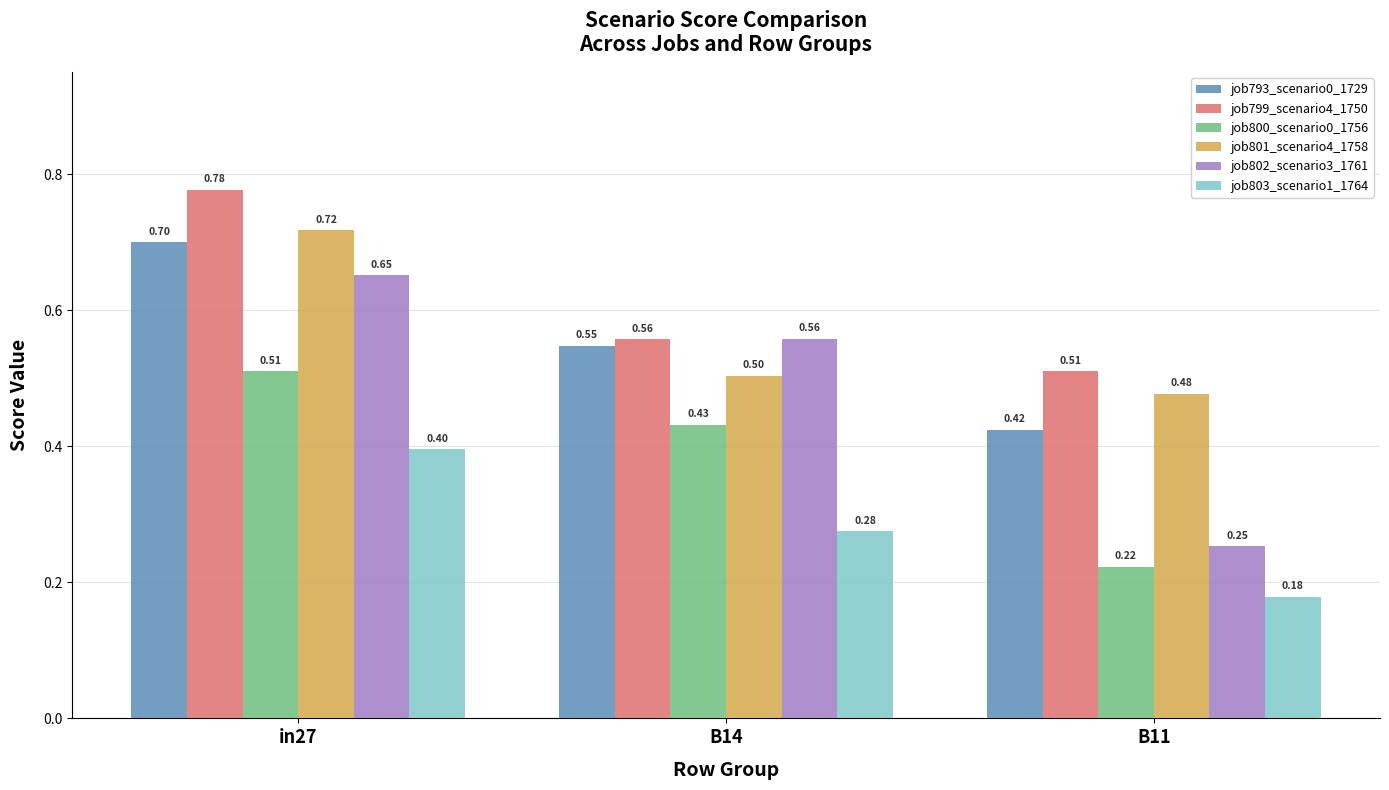

Count the job799_scenario4_1750 values in the range 0 to 1.

3